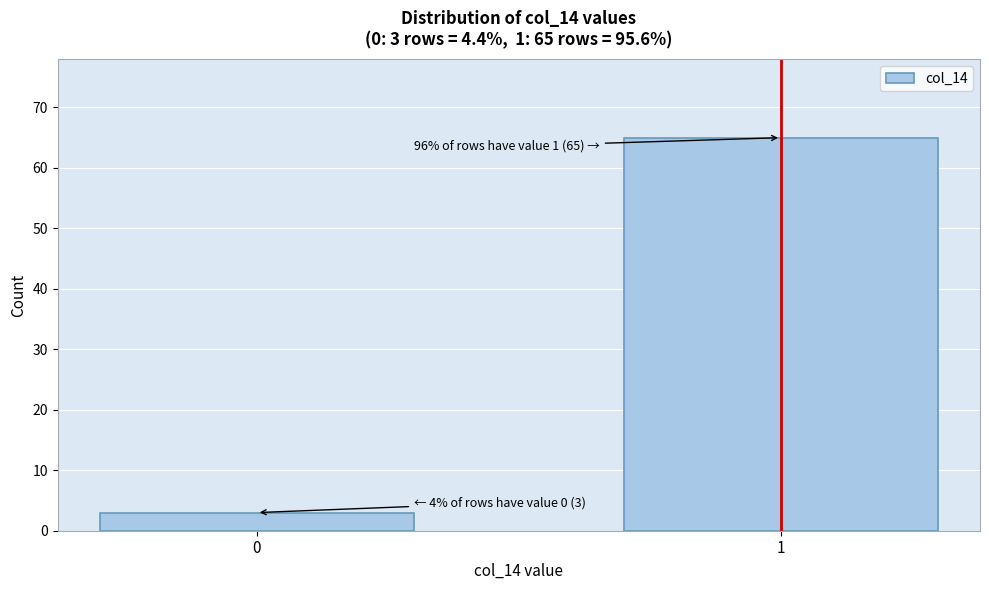

Reading left to right, transcribe all the data shown in this chart.

3	65